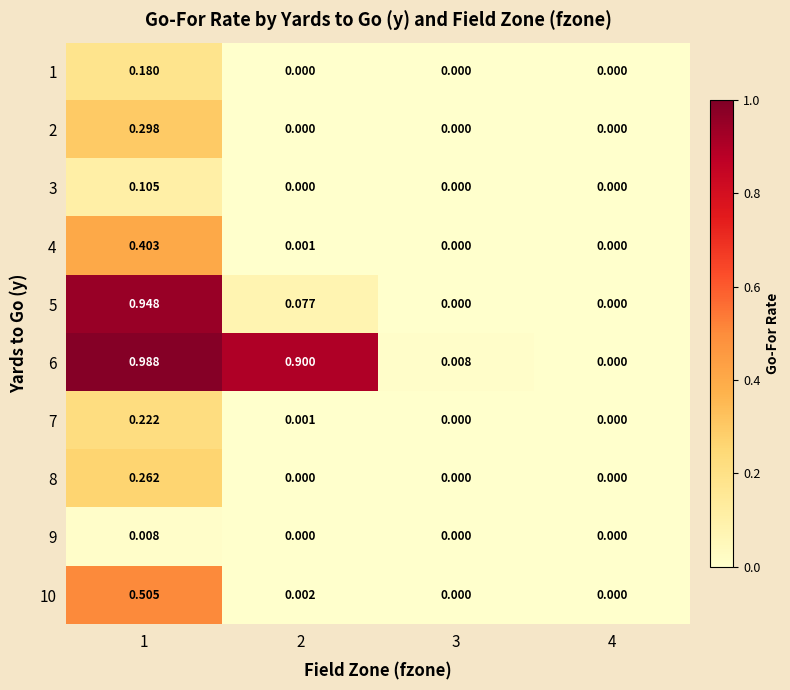

Which has a higher value, 4 or 2?

4